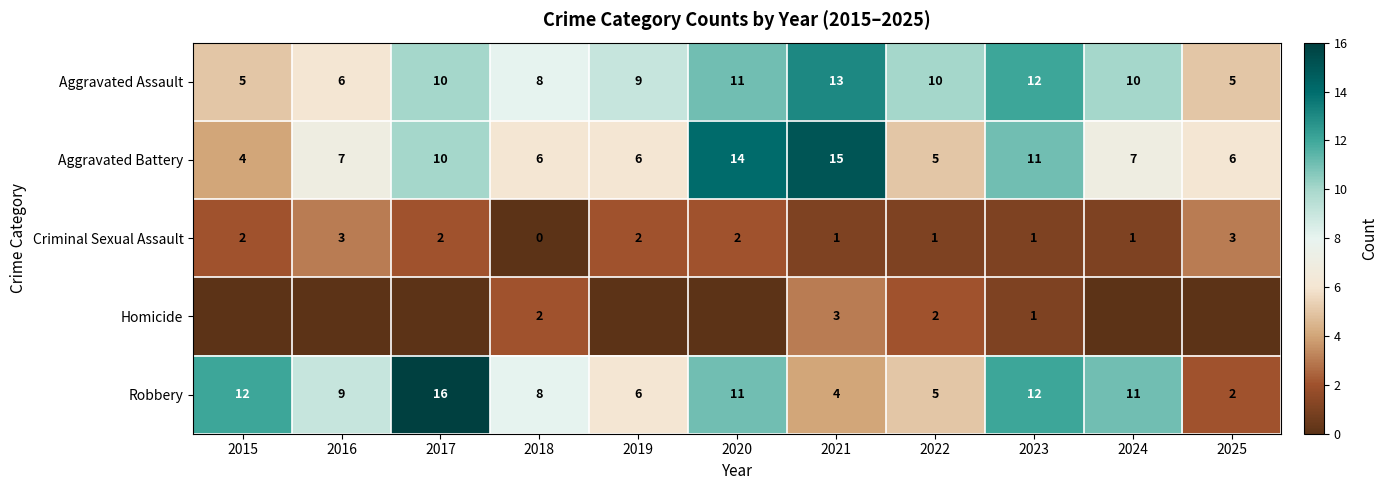

Is it true that Criminal Sexual Assault equals 2 at 2015?

True